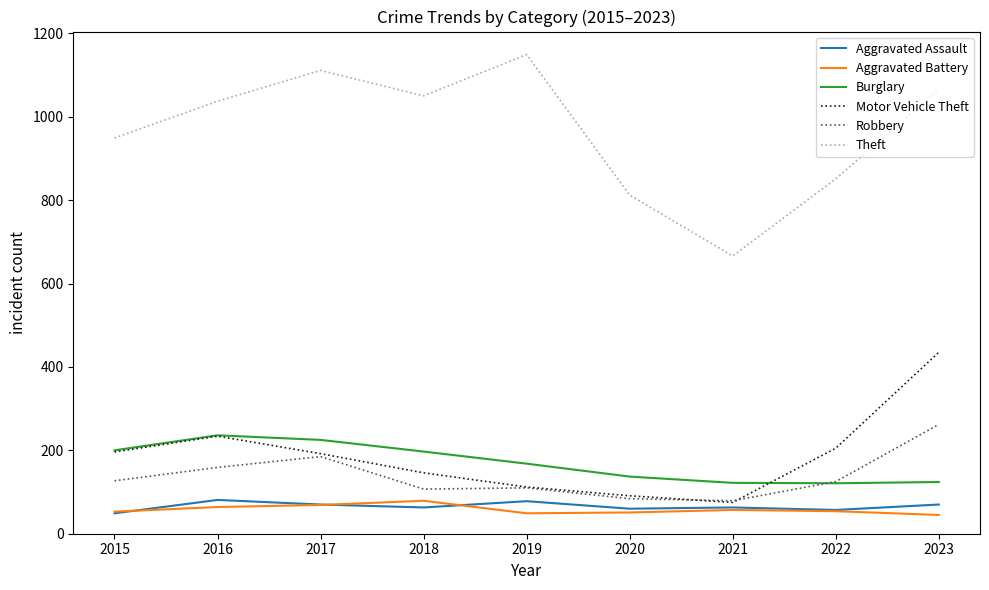

Read the Aggravated Battery value at 2022.

54